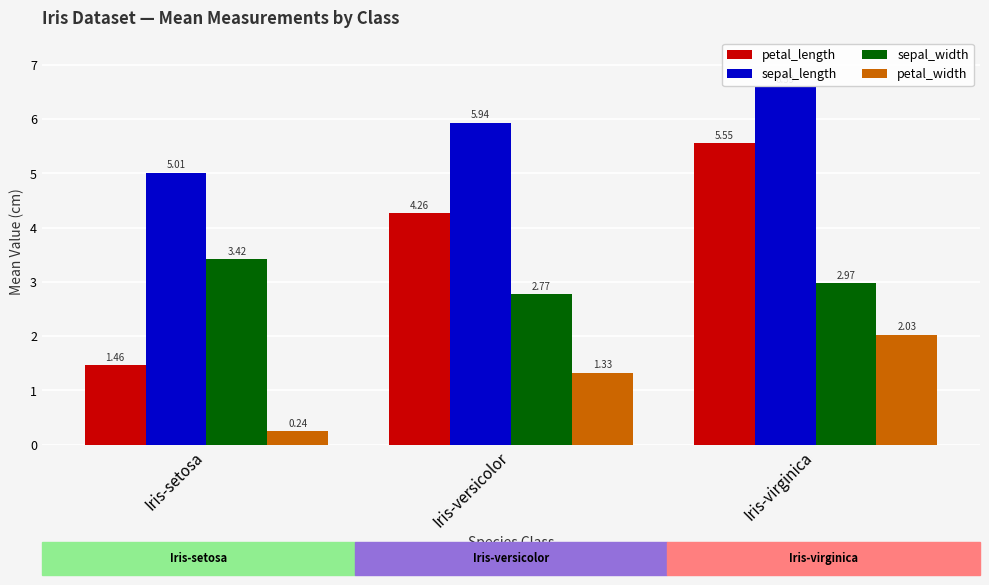

Does the chart contain any negative values?

No